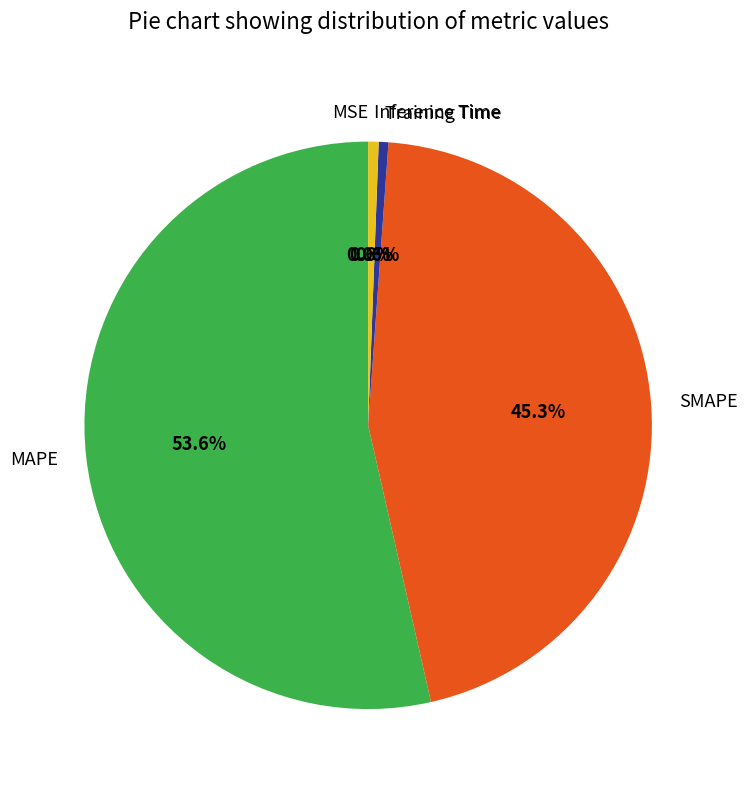

How much of the chart is everything except Inference Time?

99.4%